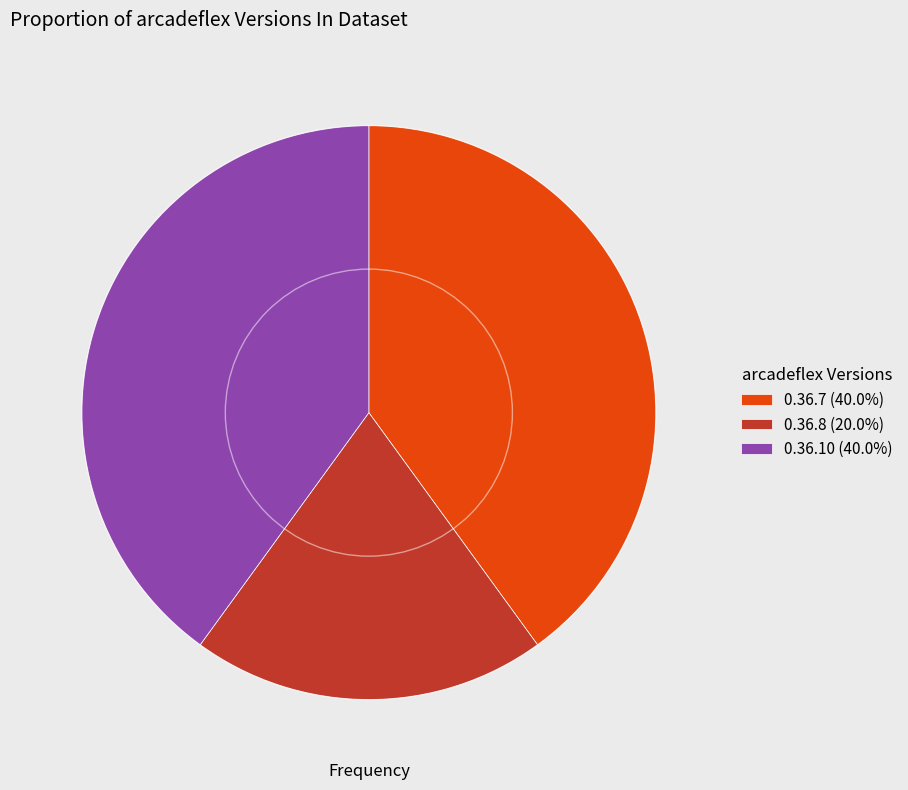

Is 0.36.8 (20.0%) the majority of the pie?

No